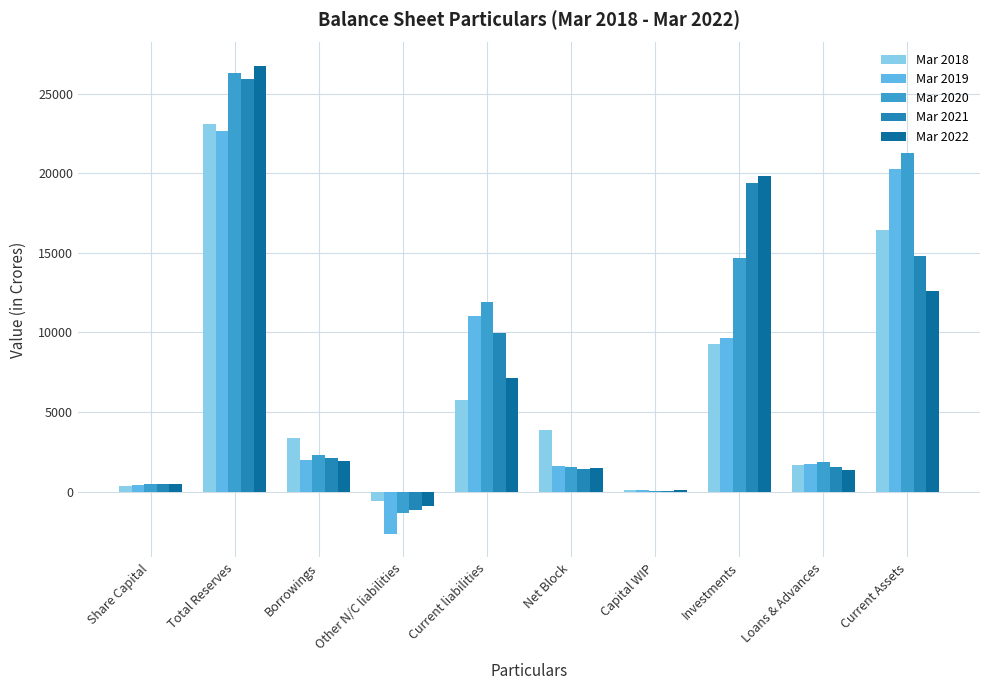

What is the average value of the Mar 2020 series?

7918.5